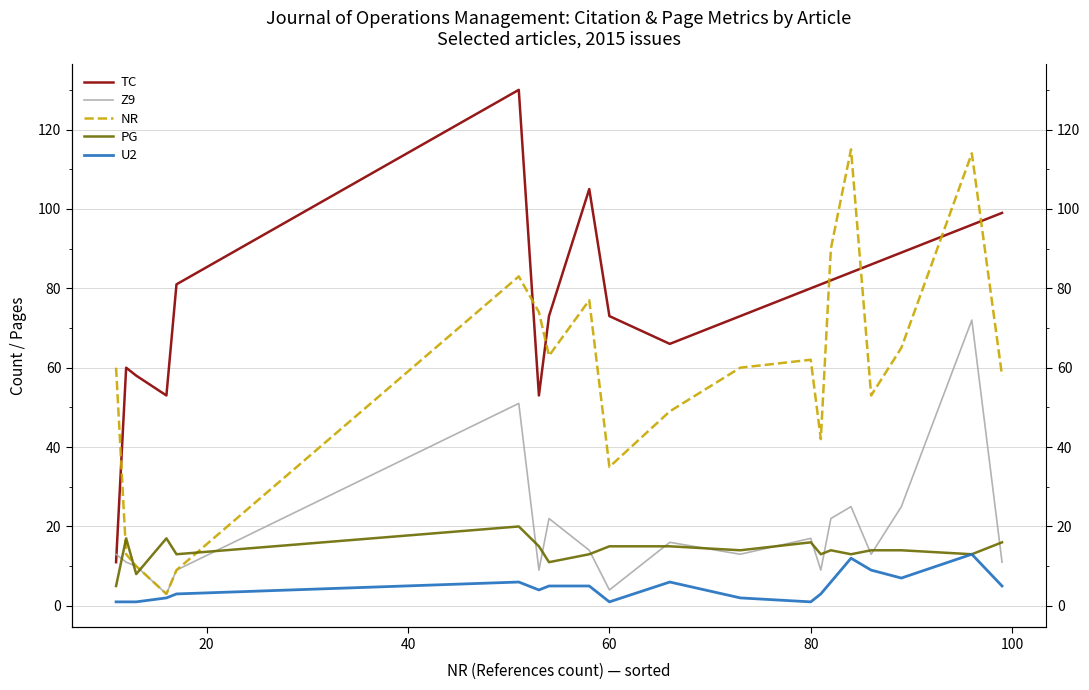

True or false: NR and Z9 cross at least once.

False